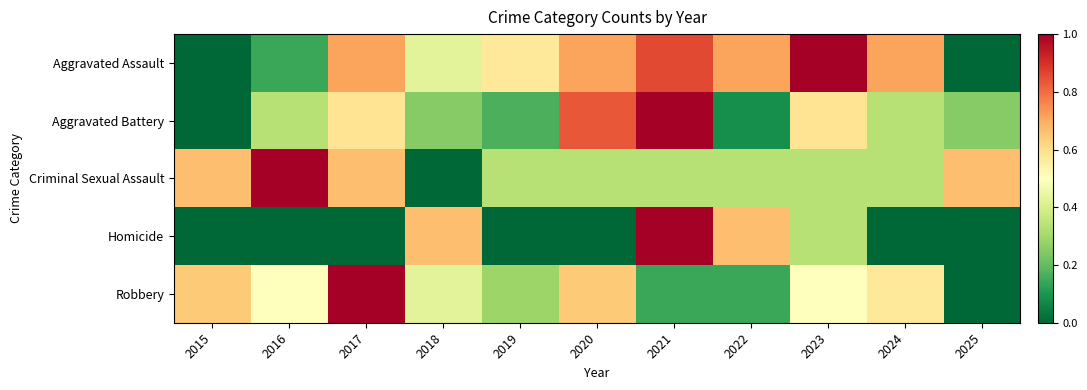

What is the total value across all series at 2024?

2.0